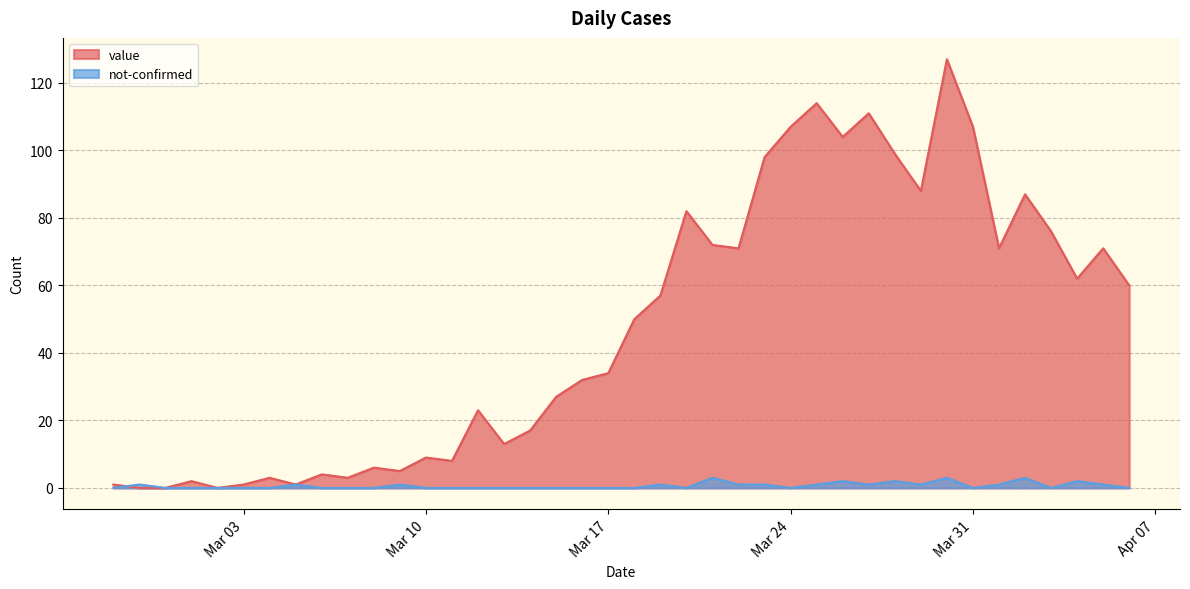

Where is the first local maximum for not-confirmed?

2020-02-28